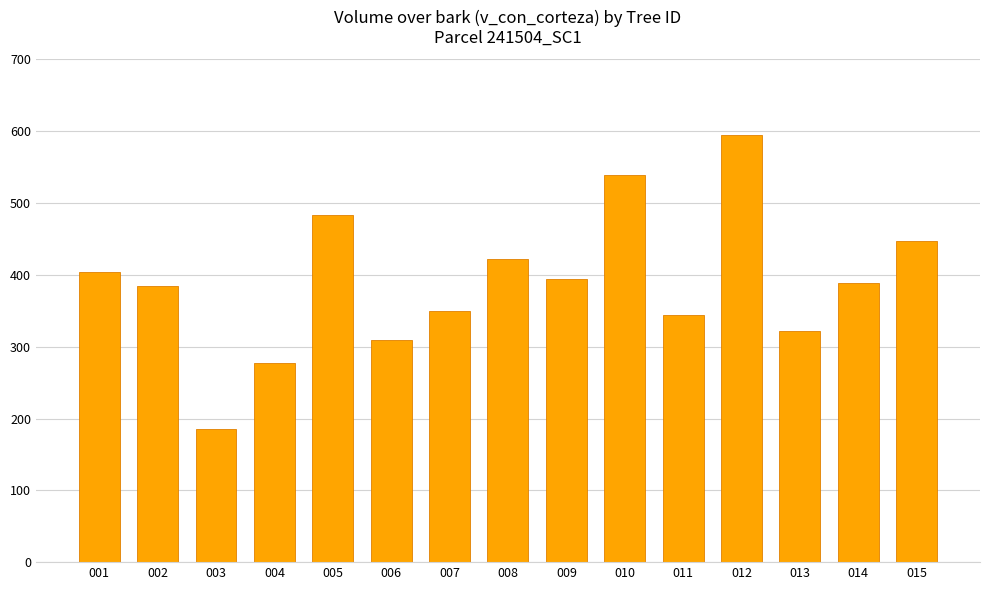

What is the greatest value displayed?

594.7